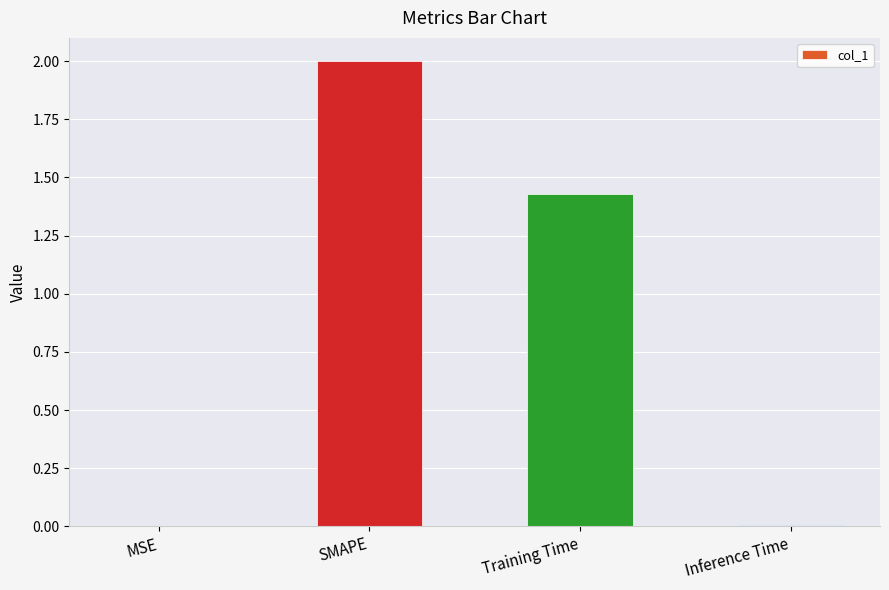

What is the sum of the values at MSE and SMAPE?

2.0